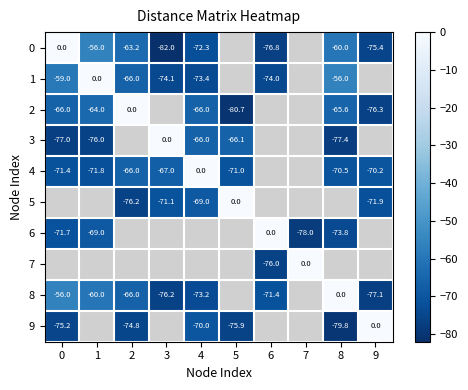

Is the value of 1 at 6 greater than the value of 8 at 3?

Yes